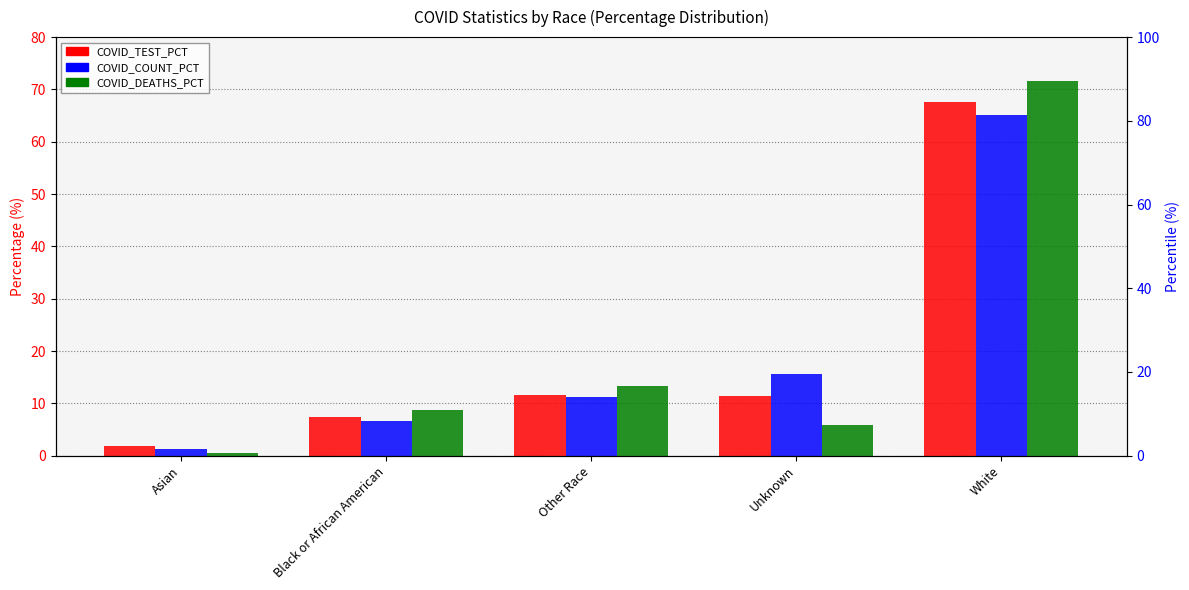

At Other Race, list the series in order from largest to smallest.

COVID_DEATHS_PCT, COVID_TEST_PCT, COVID_COUNT_PCT